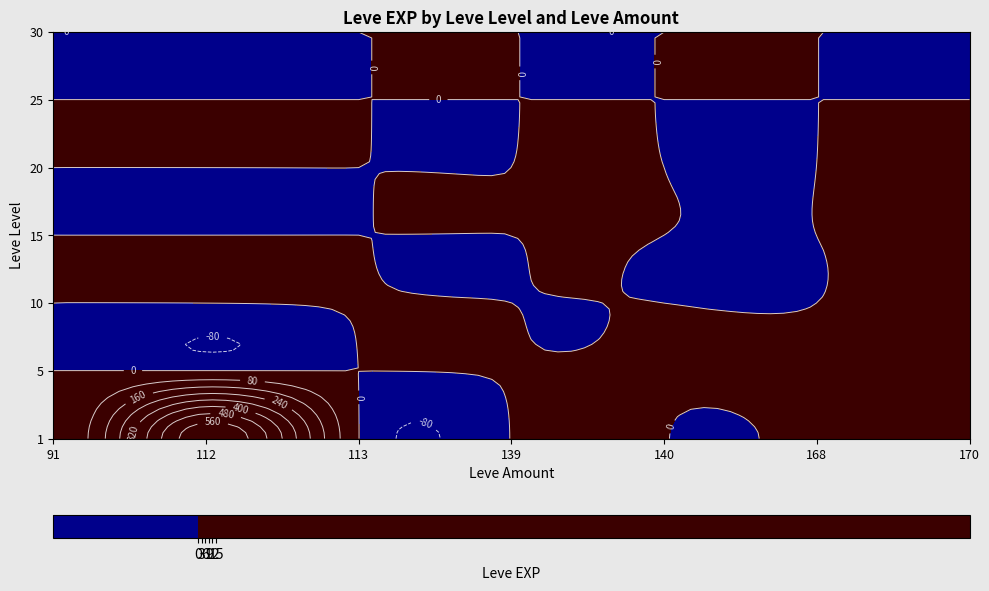

List the labels in order of 15 value, largest first.

170, 91, 112, 113, 139, 140, 168